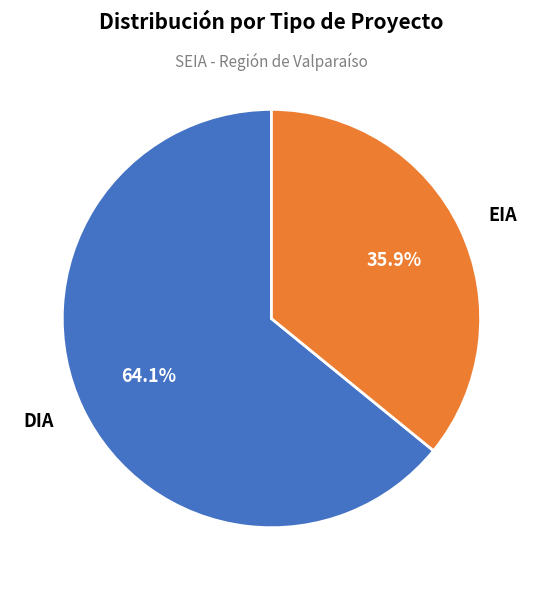

What percentage is the DIA slice, to the nearest percent?

64%